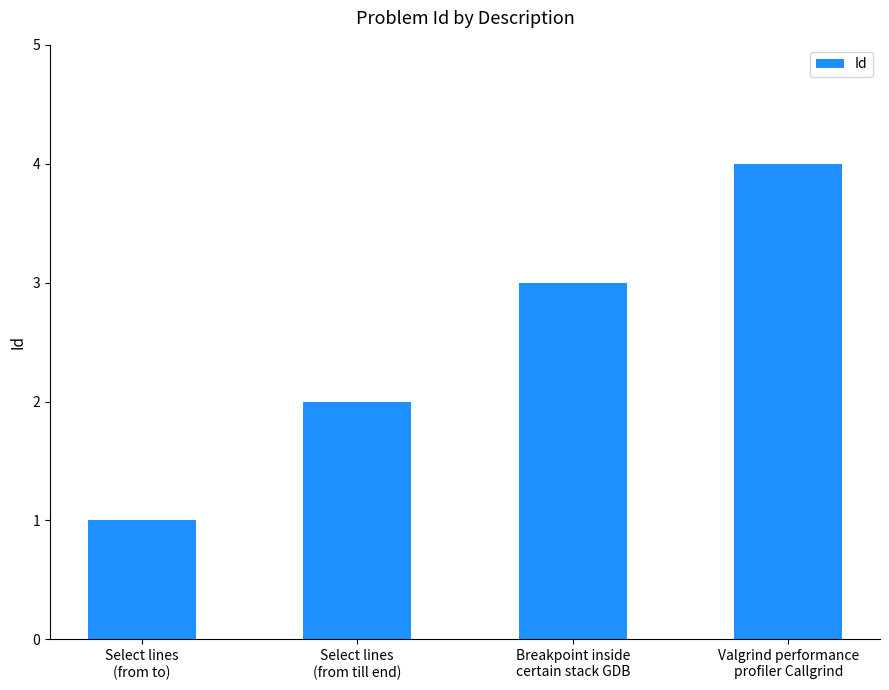

At which label is the value closest to 2?

Select lines
(from till end)